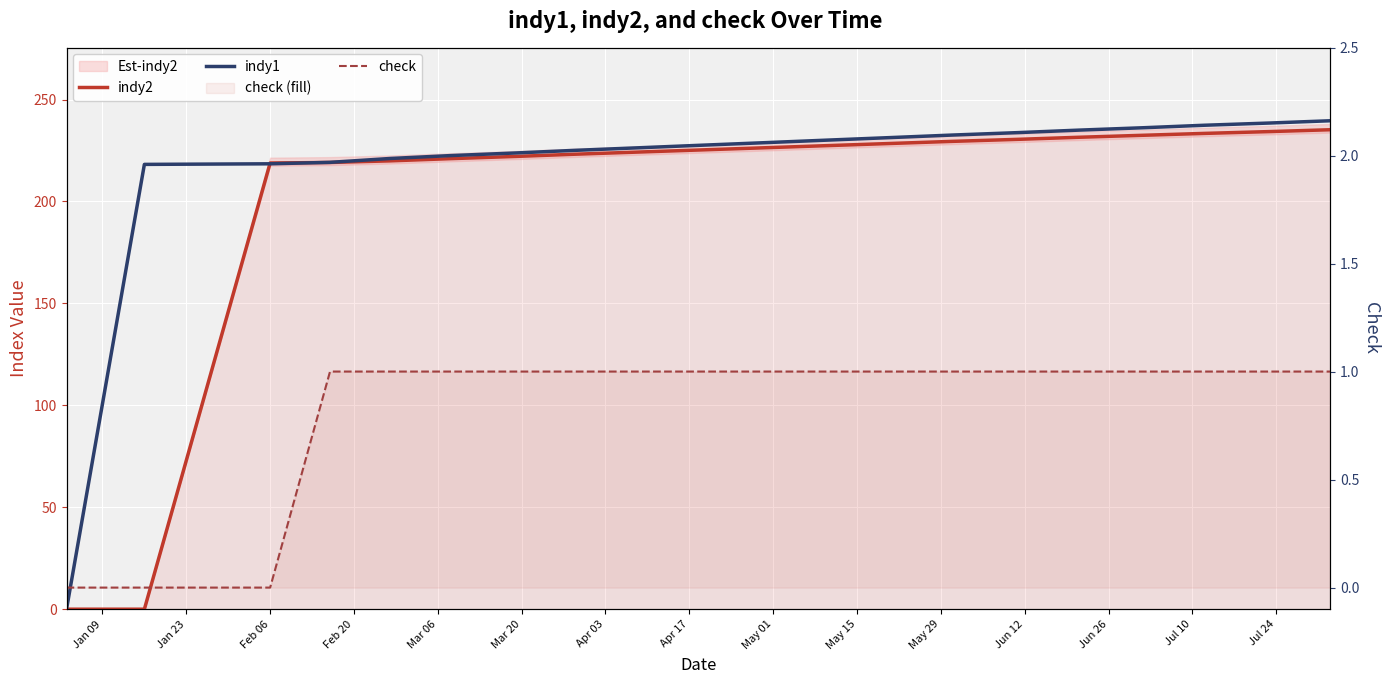

Which category has the lowest value in the check series?

Jan 09